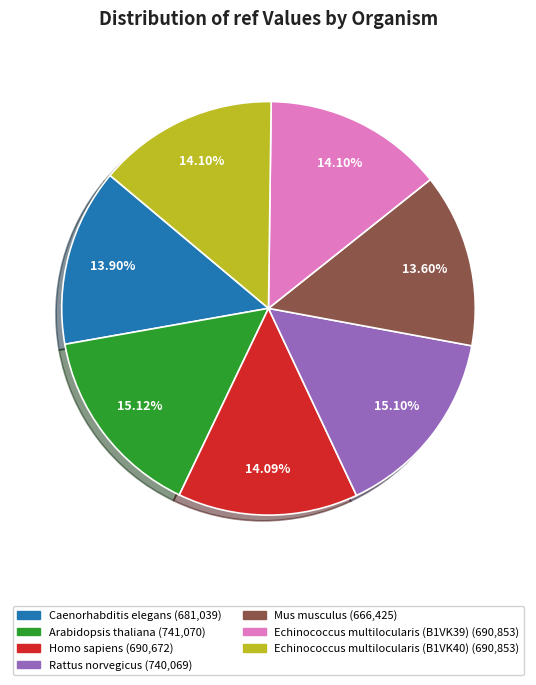

Approximately how many times larger is the value at Mus musculus compared to Echinococcus multilocularis (B1VK39)?

1.0